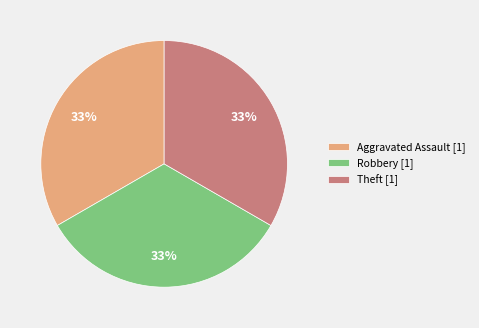

To the nearest percent, what is the average slice percentage?

33%